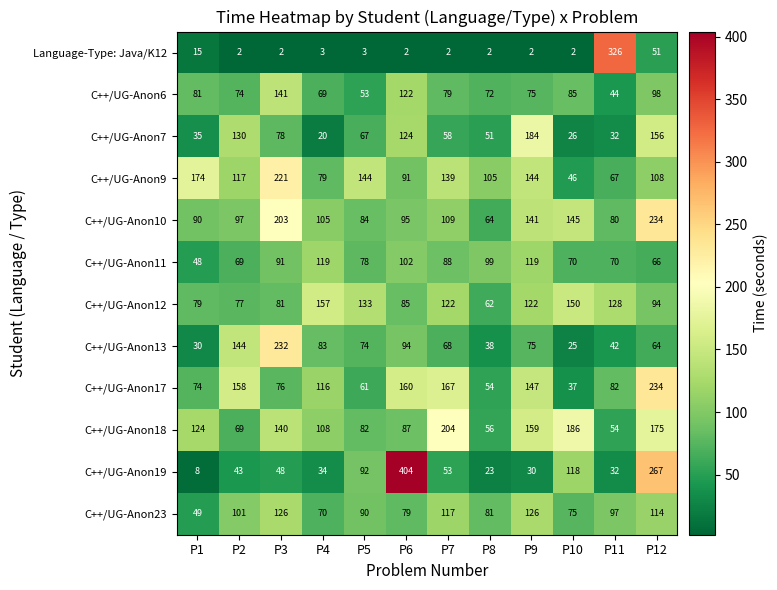

At which category is the sum across all series the highest?

P12